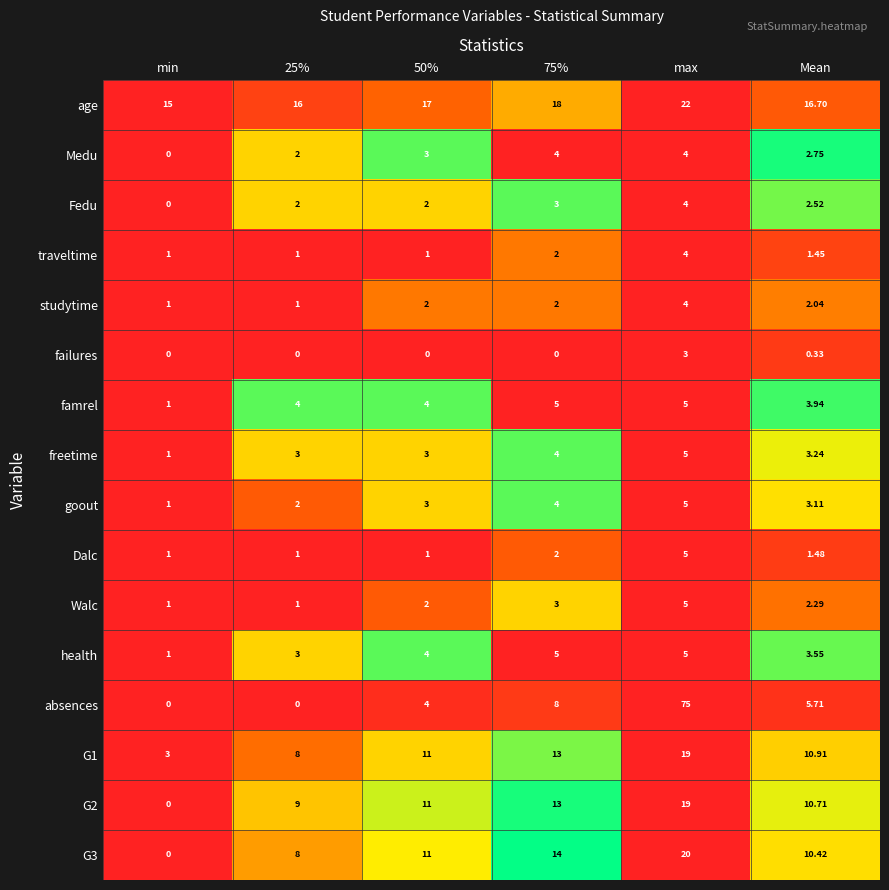

Count the number of data series in this chart.

16